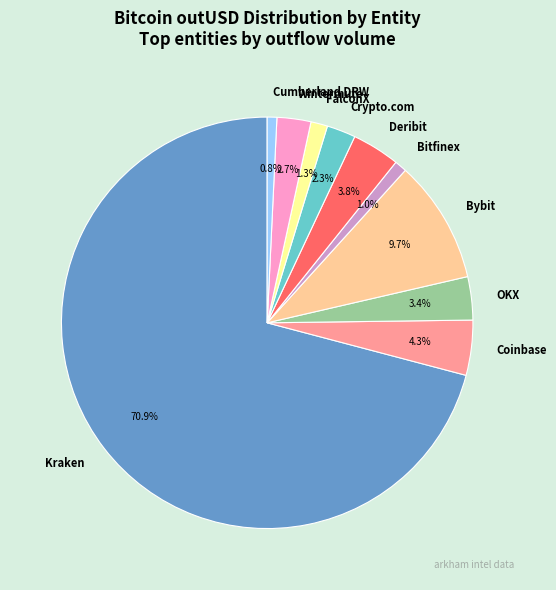

The OKX slice represents 11% of the pie. True or false?

False